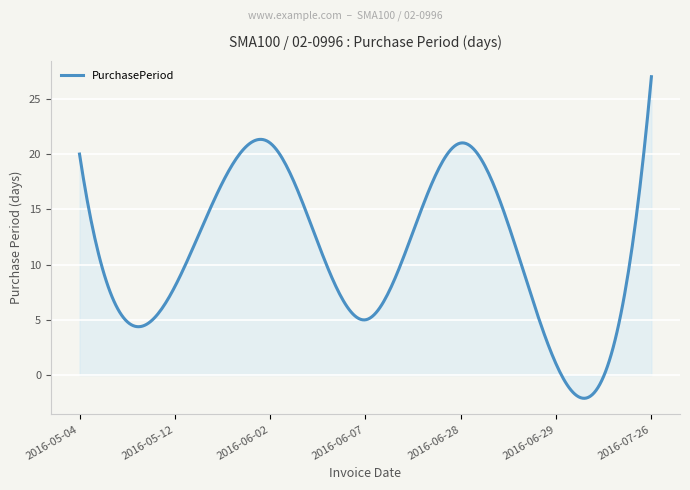

What is the minimum value shown in the chart?

-2.1